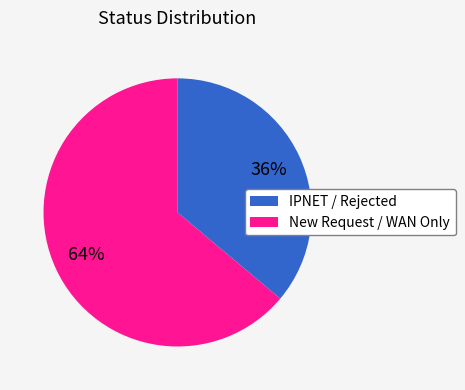

To the nearest percent, what portion does IPNET / Rejected represent?

64%